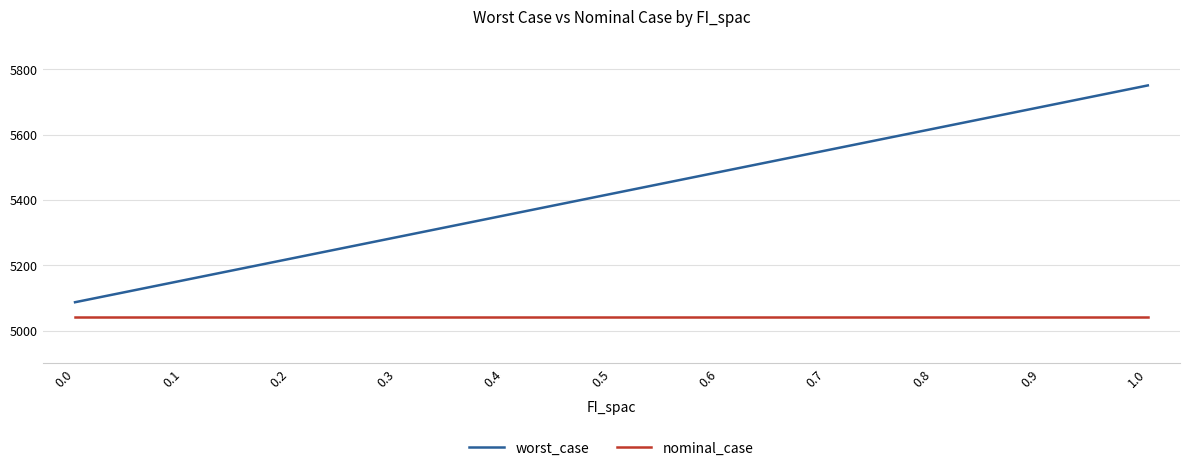

True or false: worst_case and nominal_case intersect in this chart.

False